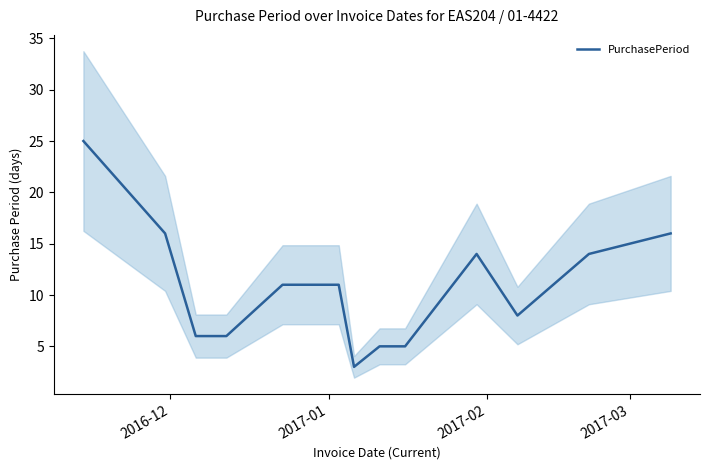

Does the chart display data point markers on the line(s)?

No